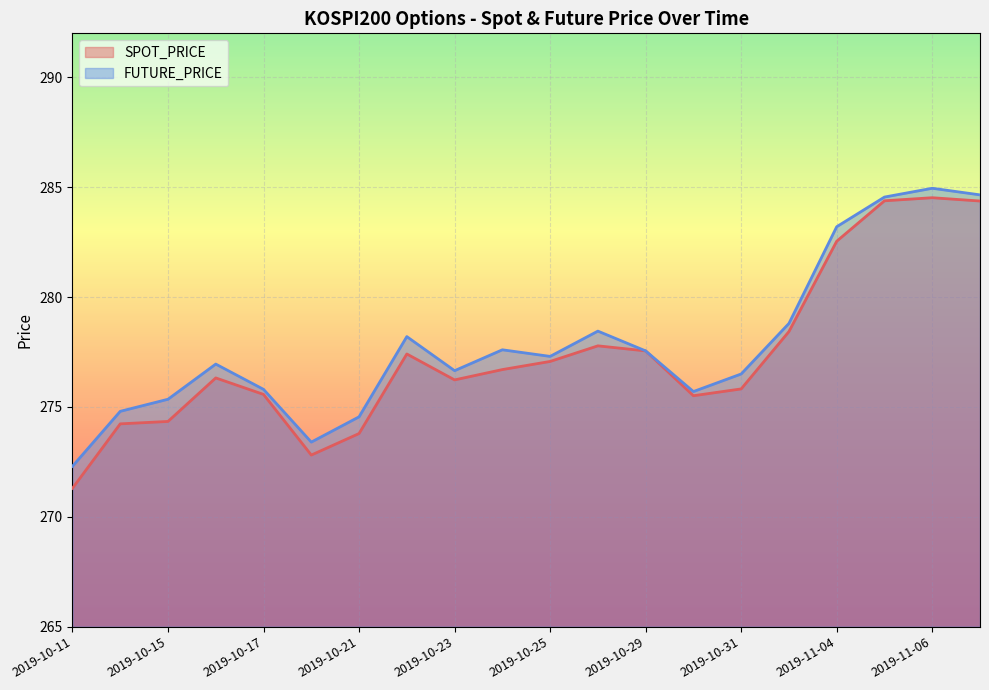

True or false: SPOT_PRICE and FUTURE_PRICE intersect in this chart.

False